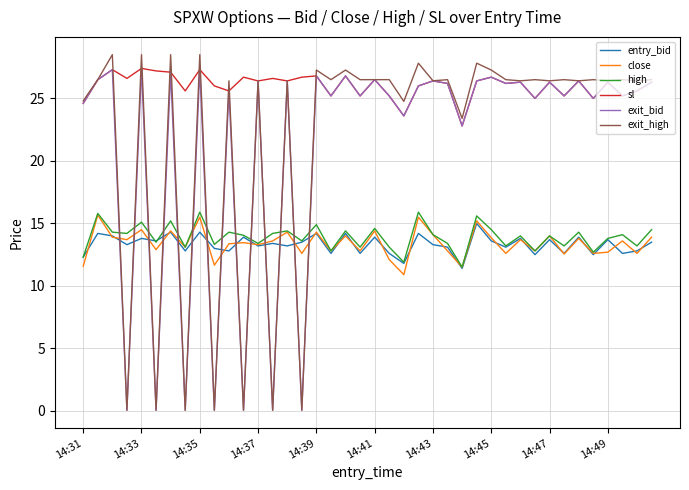

What is the highest value of the close series?

15.7